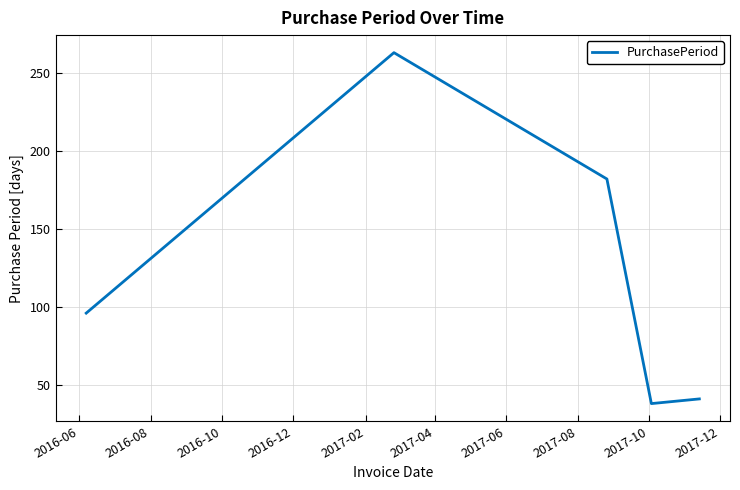

What is the smallest value displayed?

38